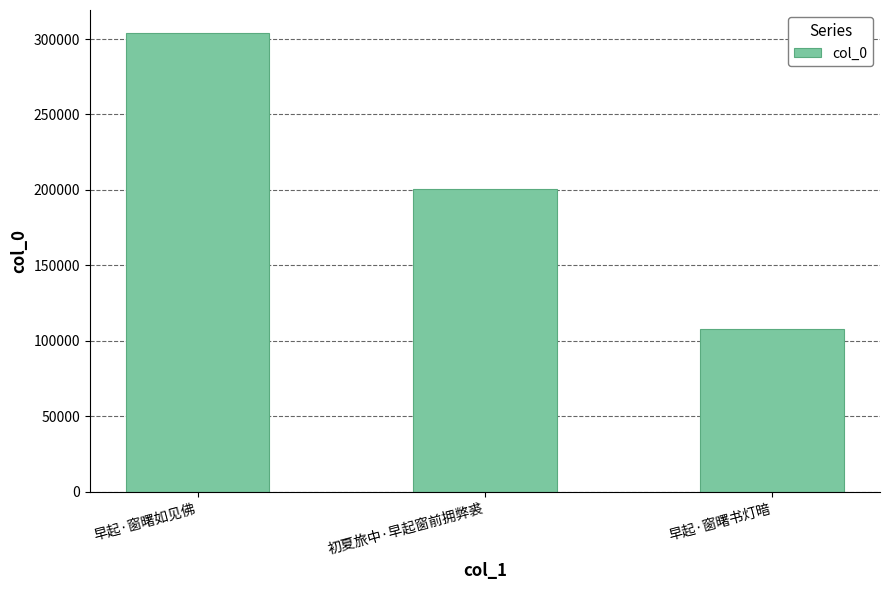

What is the label of the 1st bar from the left?

早起·窗曙如见佛